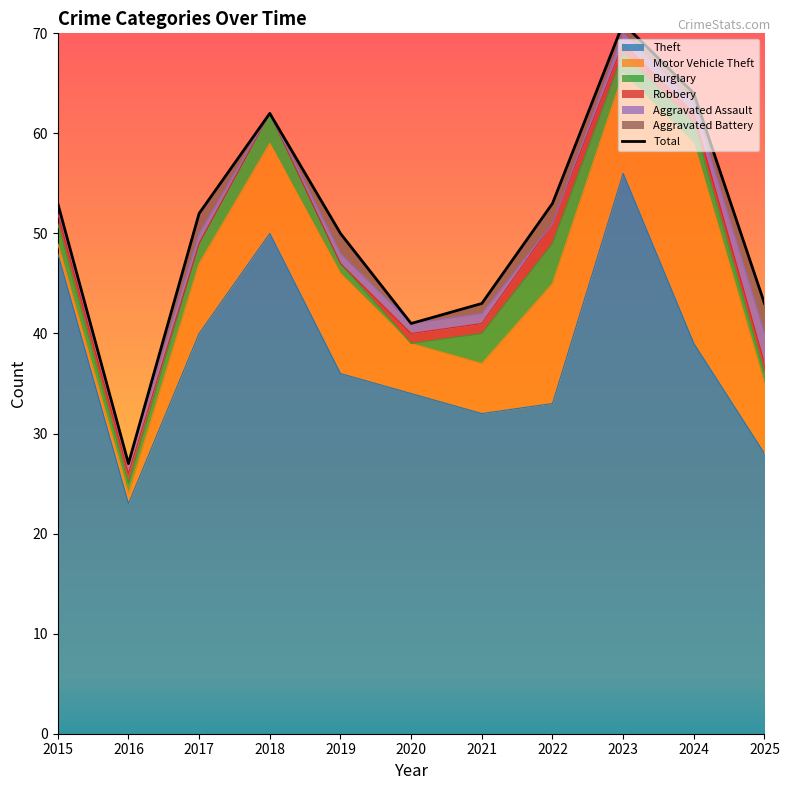

How many interior local valleys (lower than both neighbors) does the data have?

2